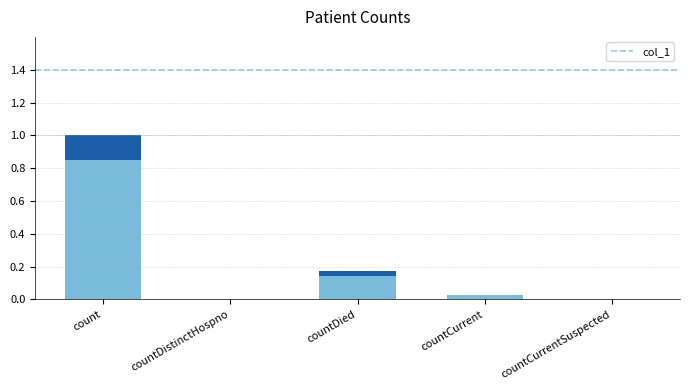

Reading right to left, transcribe all the data shown in this chart.

0.0	0.0	0.2	0.0	1.0